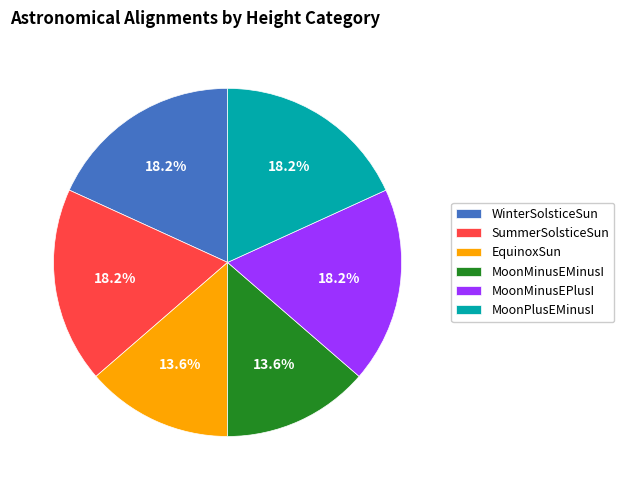

Does WinterSolsticeSun represent more than half of the total?

No